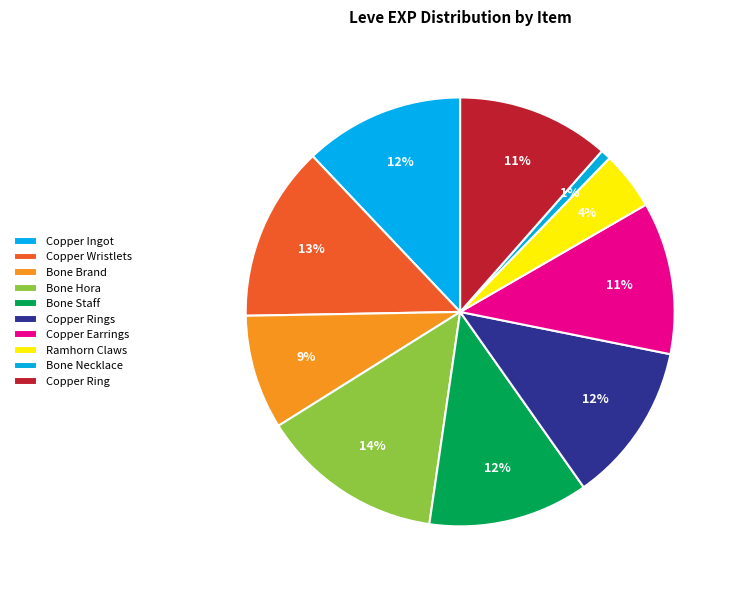

How many segments does this pie chart have?

10